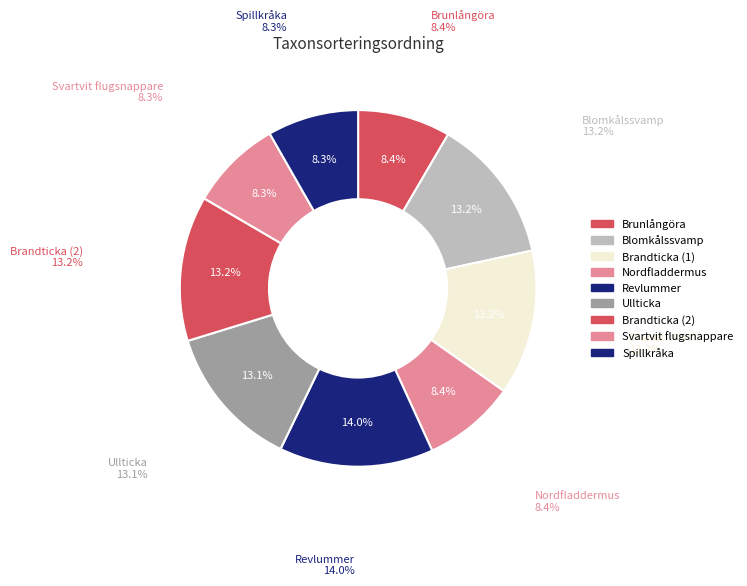

Rank the categories by value from highest to lowest.

Revlummer, Blomkålssvamp, Brandticka (1), Brandticka (2), Ullticka, Brunlångöra, Nordfladdermus, Svartvit flugsnappare, Spillkråka